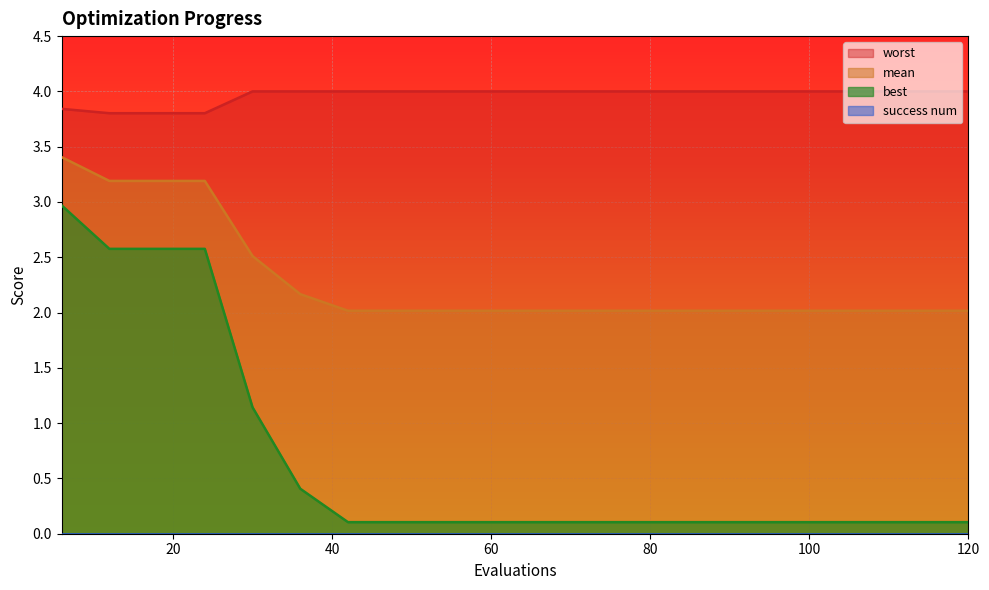

Reading left to right, extract all data points from this chart.

mean: 6=3.4	12=3.2	18=3.2	24=3.2	30=2.5	36=2.2	42=2.0	48=2.0	54=2.0	60=2.0	66=2.0	72=2.0	78=2.0	84=2.0	90=2.0	96=2.0	102=2.0	108=2.0	114=2.0	120=2.0
best: 6=3.0	12=2.6	18=2.6	24=2.6	30=1.1	36=0.4	42=0.1	48=0.1	54=0.1	60=0.1	66=0.1	72=0.1	78=0.1	84=0.1	90=0.1	96=0.1	102=0.1	108=0.1	114=0.1	120=0.1
worst: 6=3.8	12=3.8	18=3.8	24=3.8	30=4.0	36=4.0	42=4.0	48=4.0	54=4.0	60=4.0	66=4.0	72=4.0	78=4.0	84=4.0	90=4.0	96=4.0	102=4.0	108=4.0	114=4.0	120=4.0